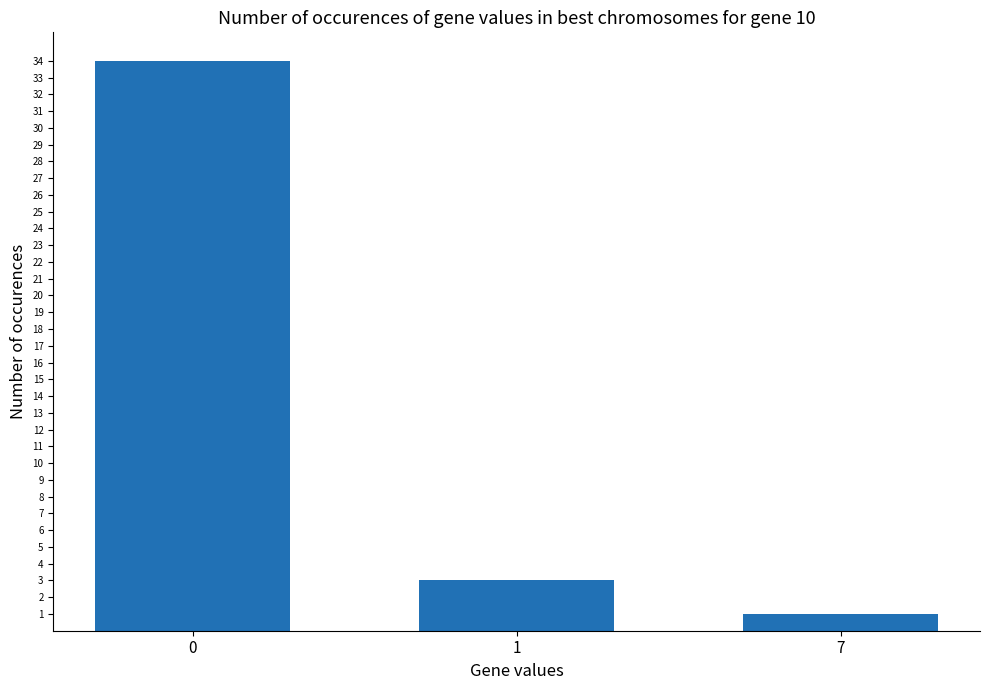

True or false: the data shows 1 at 7.

True